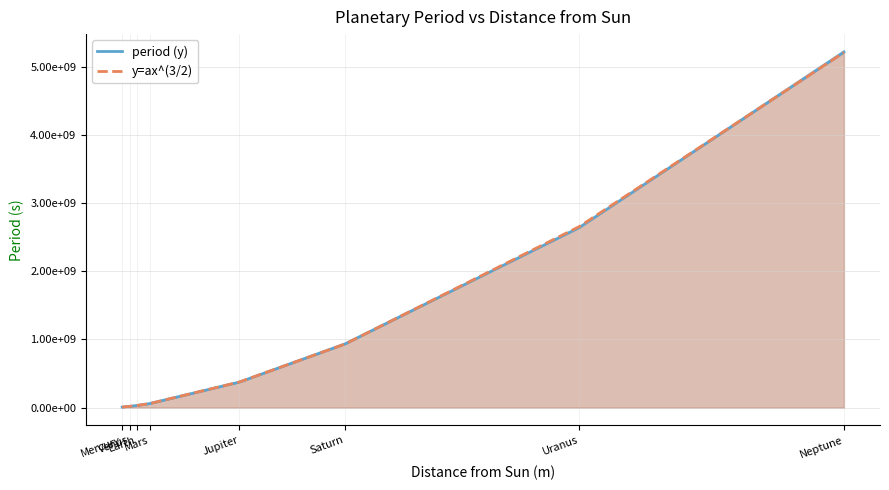

Rank the series by their average value, from lowest to highest.

period (y), y=ax^(3/2)